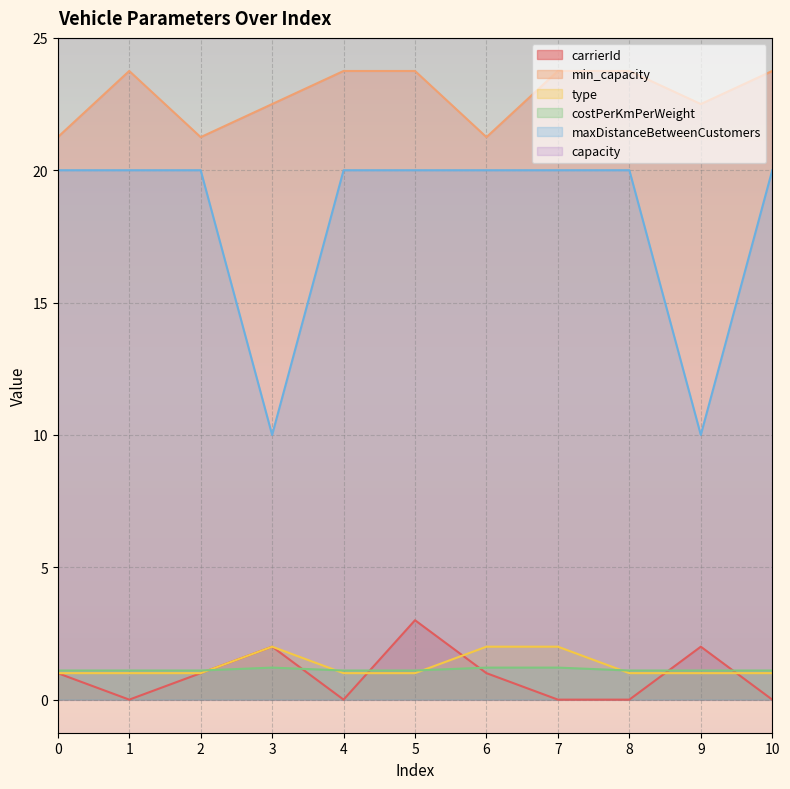

Which series has the widest spread of values?

maxDistanceBetweenCustomers